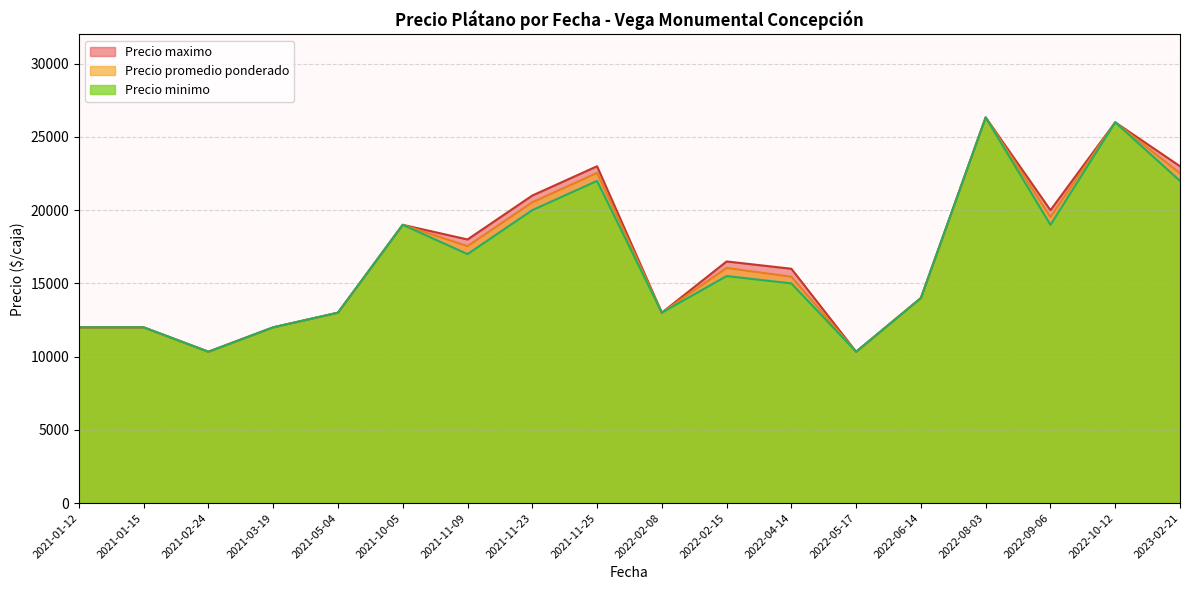

At 2022-08-03, list the series in order from smallest to largest.

Precio promedio ponderado, Precio minimo, Precio maximo